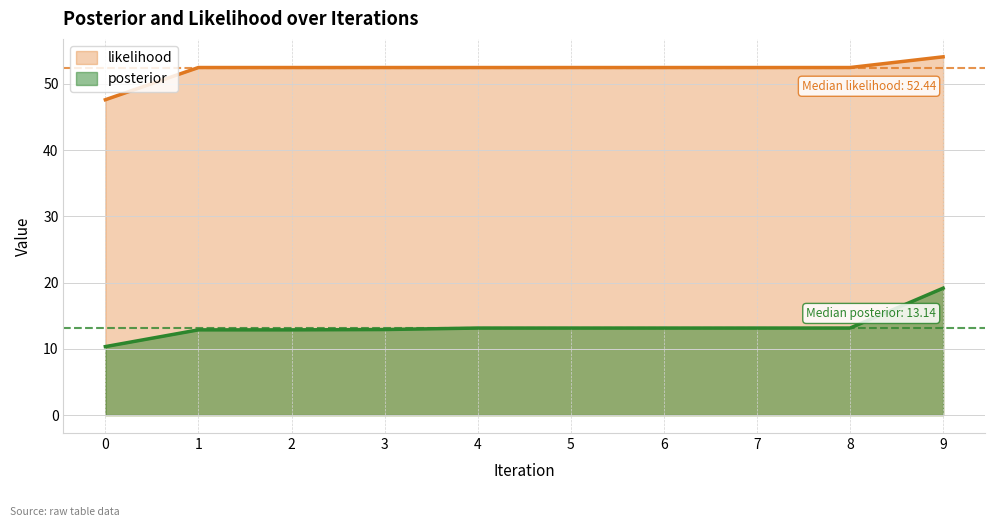

Which series has the largest total across all categories?

likelihood